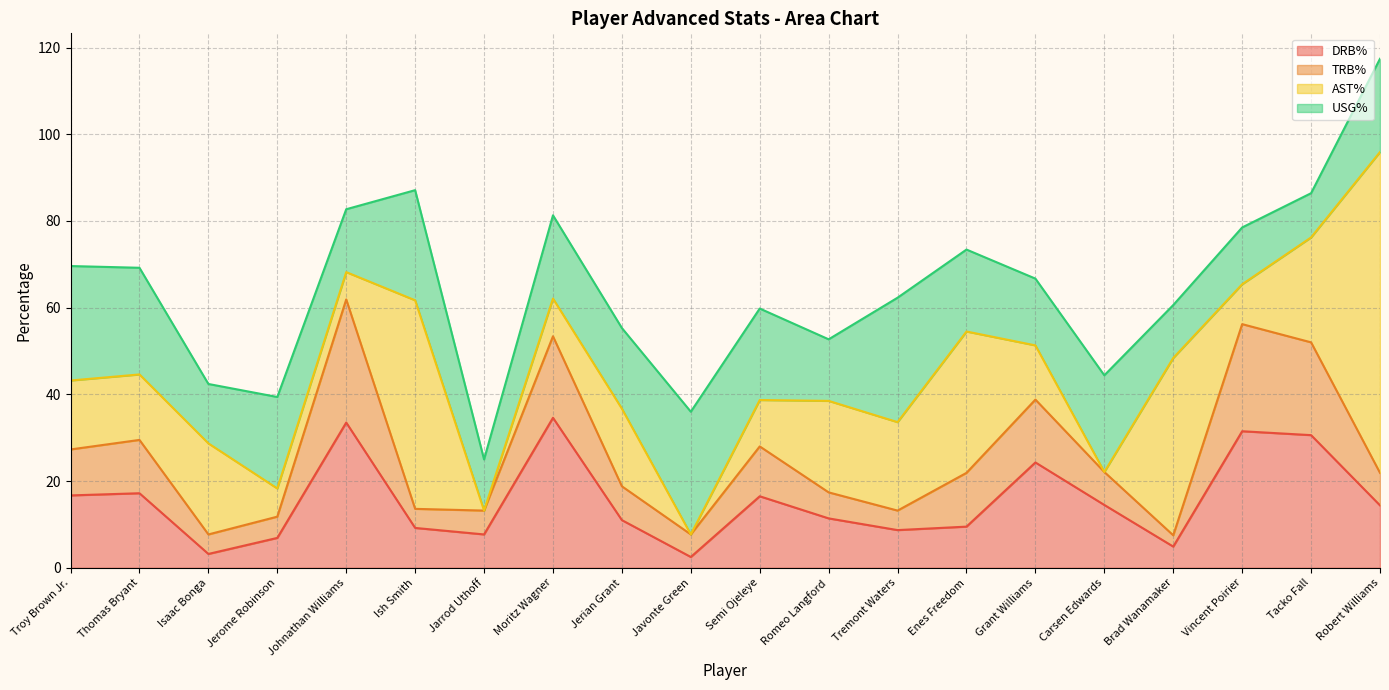

How many intersections are there between USG% and TRB%?

4